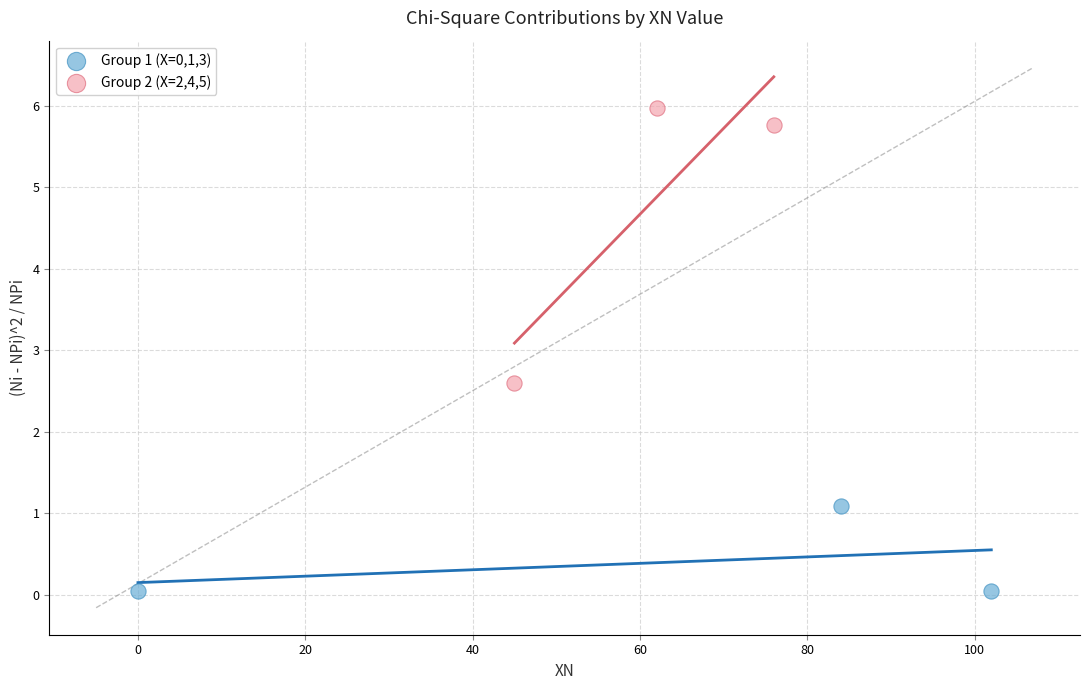

Which series has the widest spread of Y values?

Group 2 (X=2,4,5)